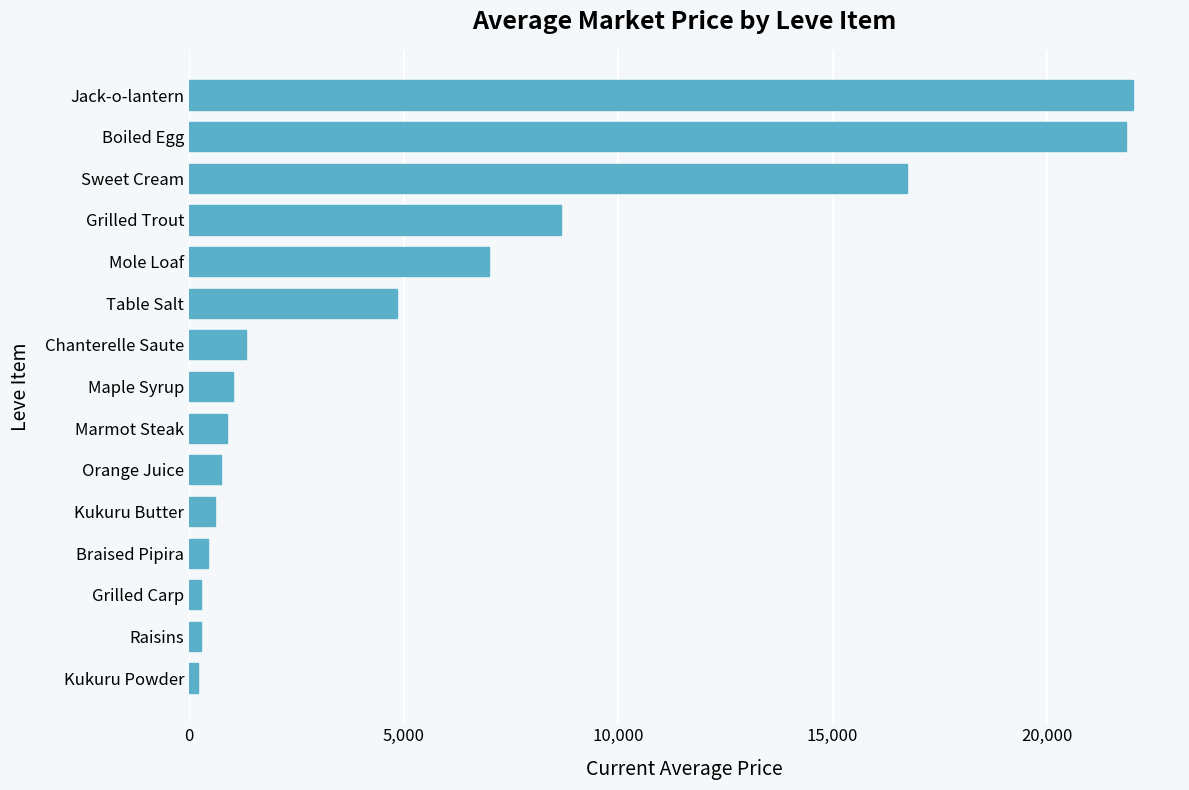

What is the average value?

5791.9